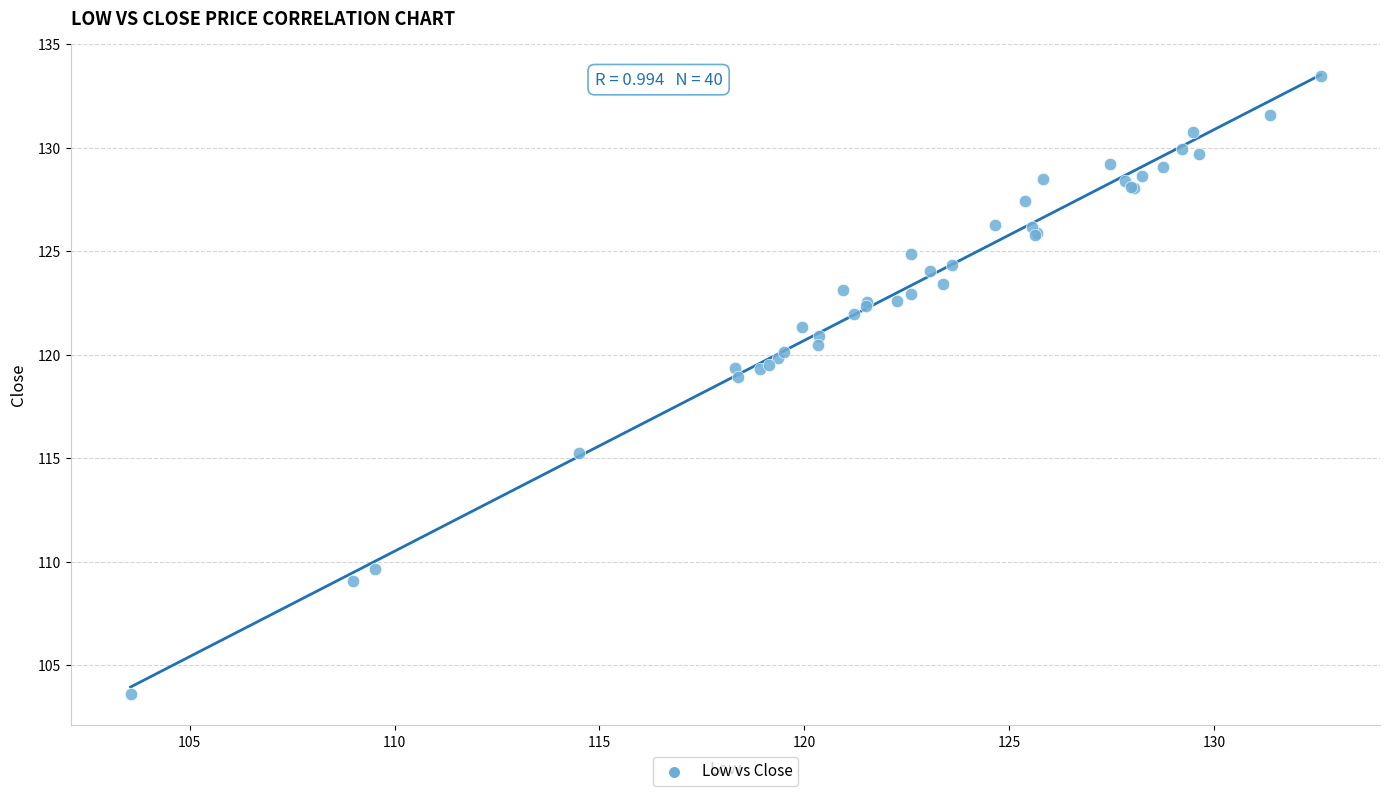

What Y value in the scatter plot is closest to 118?

118.9